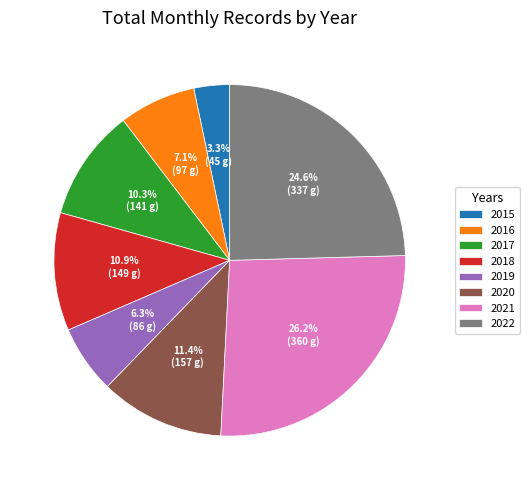

What portion of the pie excludes 2017?

89.7%